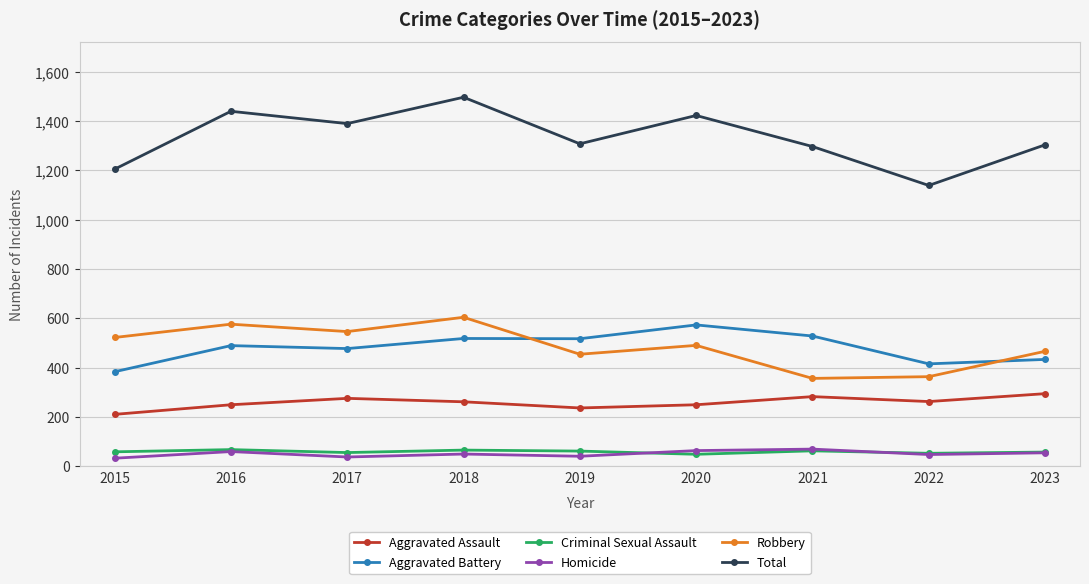

How many lines are shown in the chart?

6